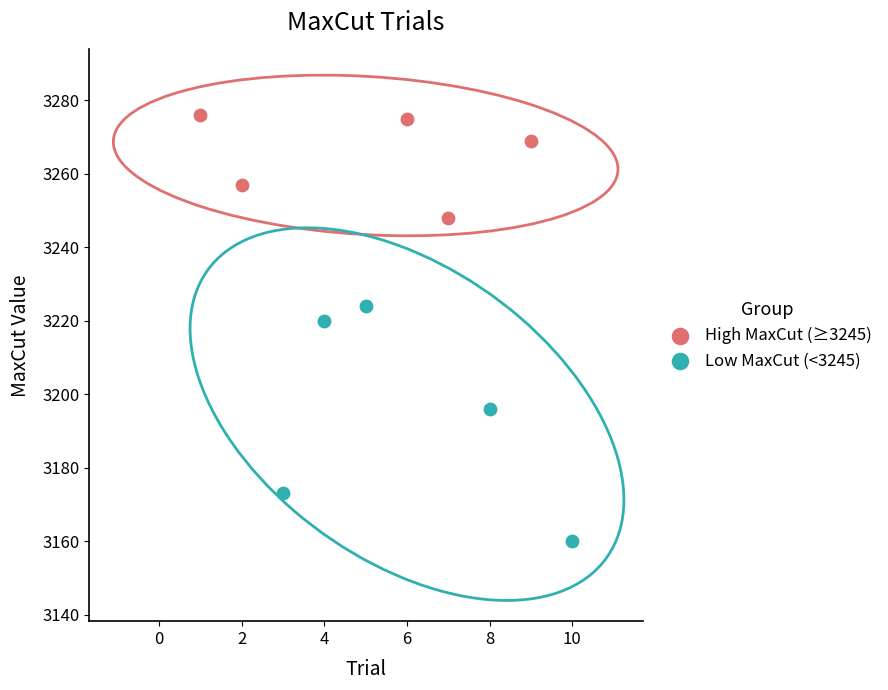

Which series contains the lowest Y value?

Low MaxCut (<3245)